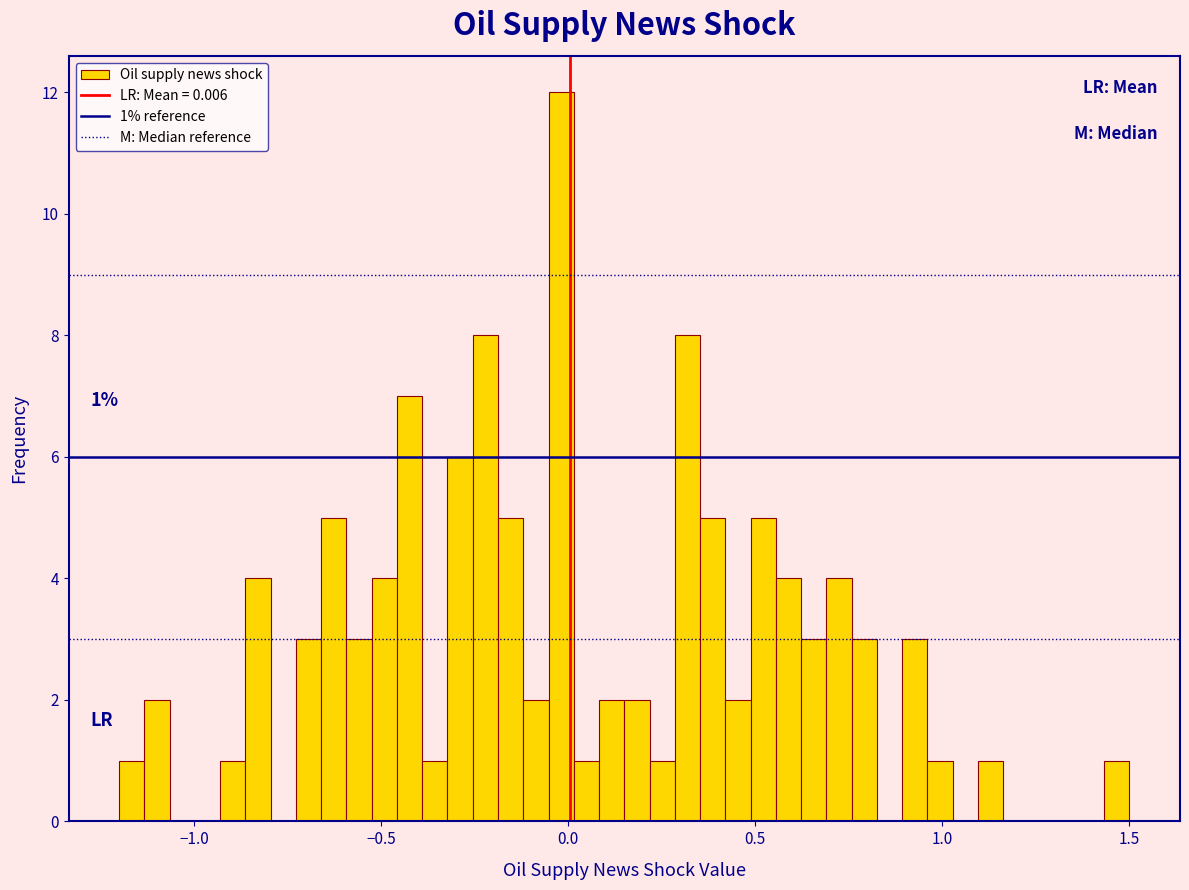

Read against the x-axis, roughly where is the centre of the tallest bar?

0.00